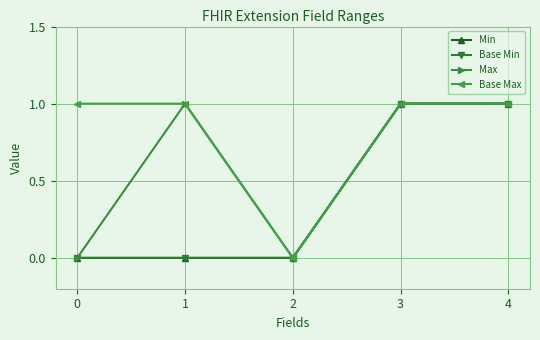

Rank the series by their maximum value, from lowest to highest.

Min, Base Min, Max, Base Max